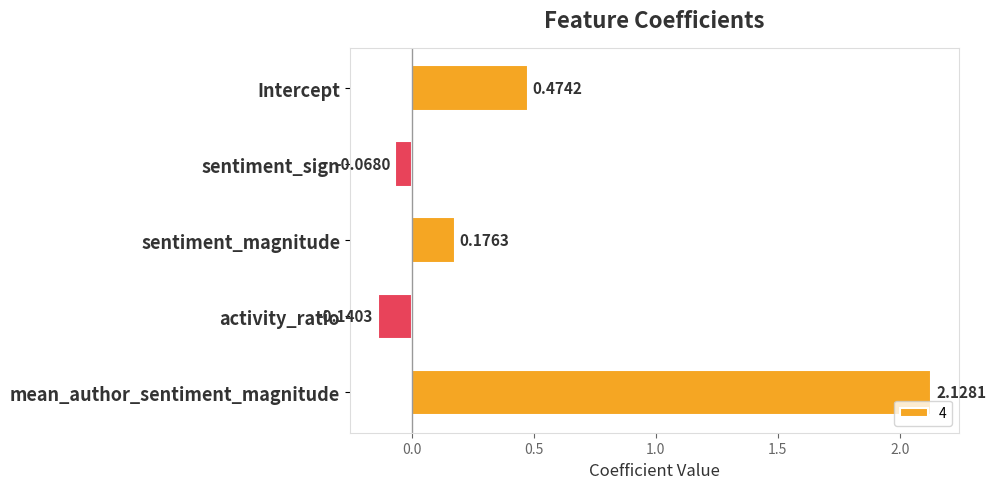

Count the number of data series in this chart.

1